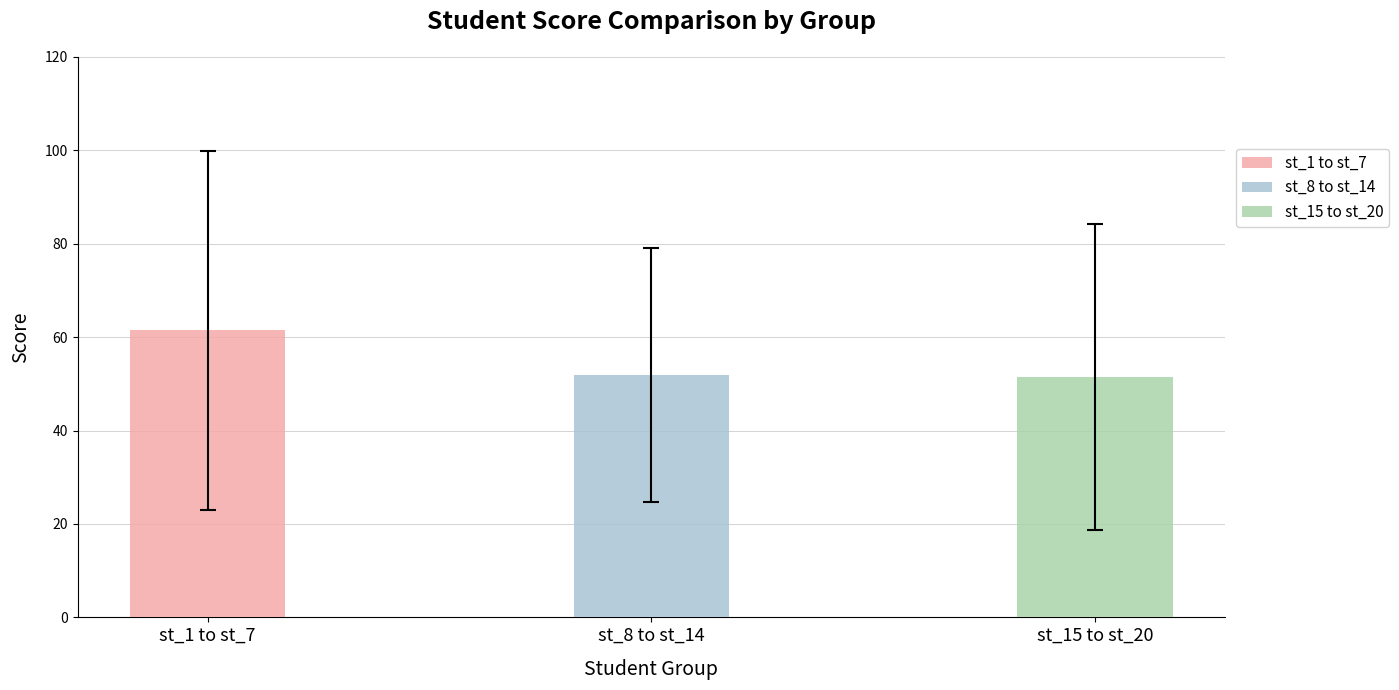

Rank the series by their maximum value, from lowest to highest.

st_8 to st_14, st_15 to st_20, st_1 to st_7